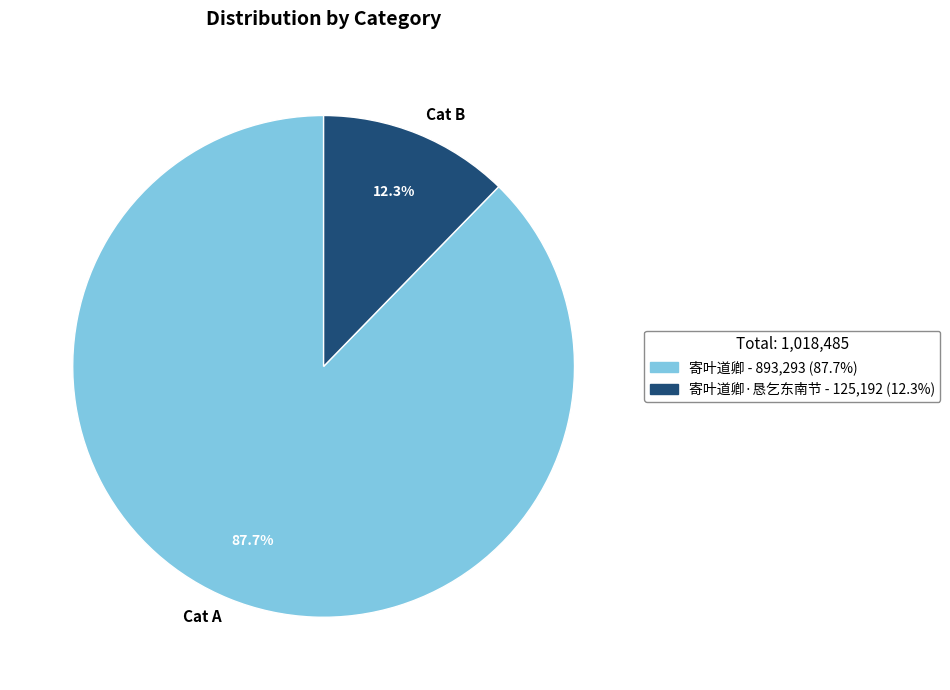

What is the majority slice?

Cat A